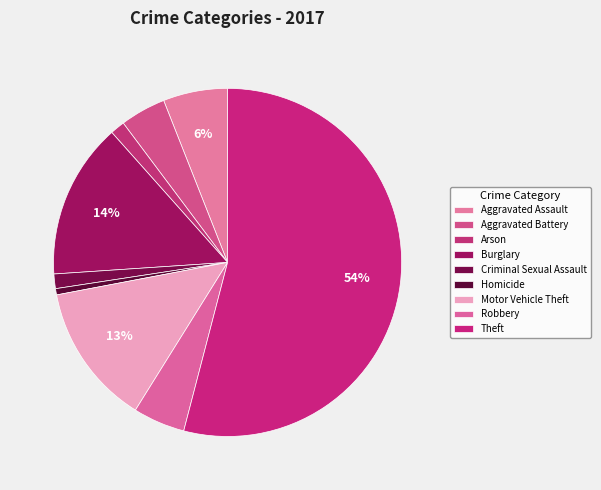

What is the change in value from Homicide to Motor Vehicle Theft?

+65